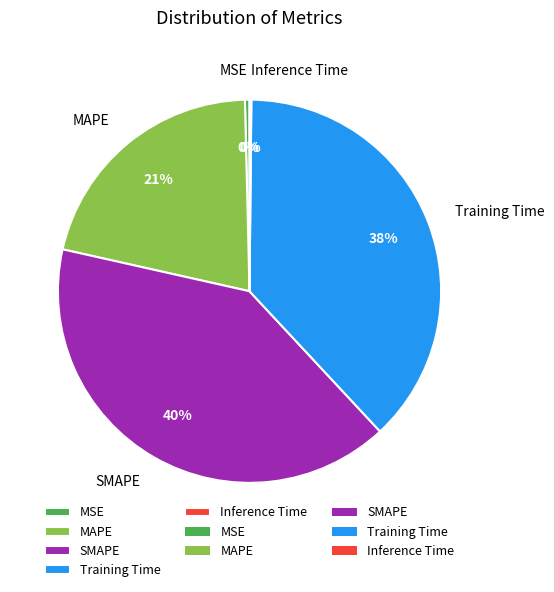

Do MAPE and MSE together represent more than half of the pie?

No